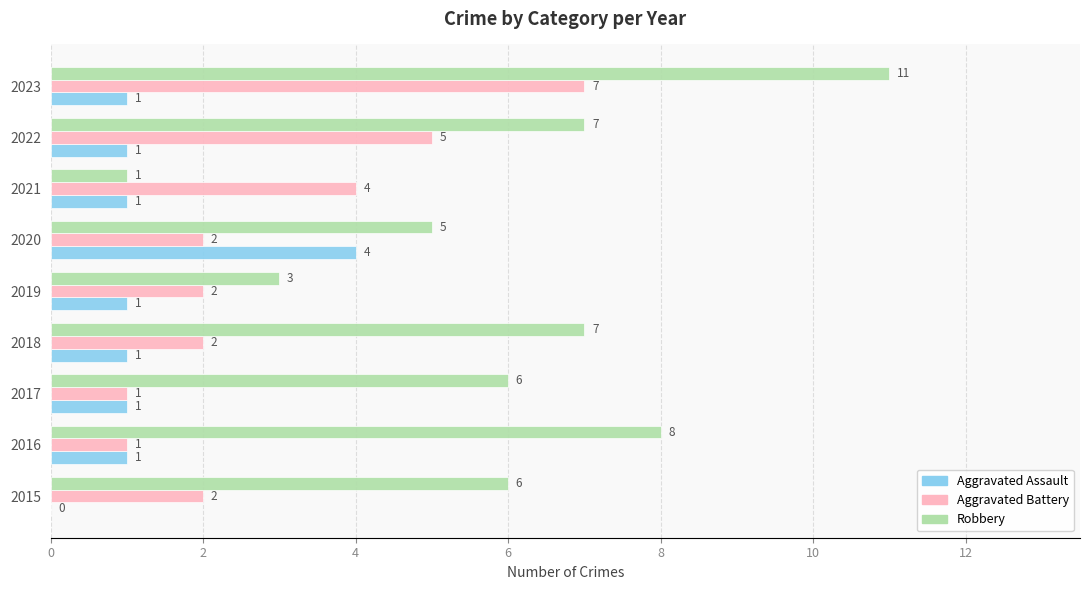

The value of Robbery at 2016 is 5. True or false?

False